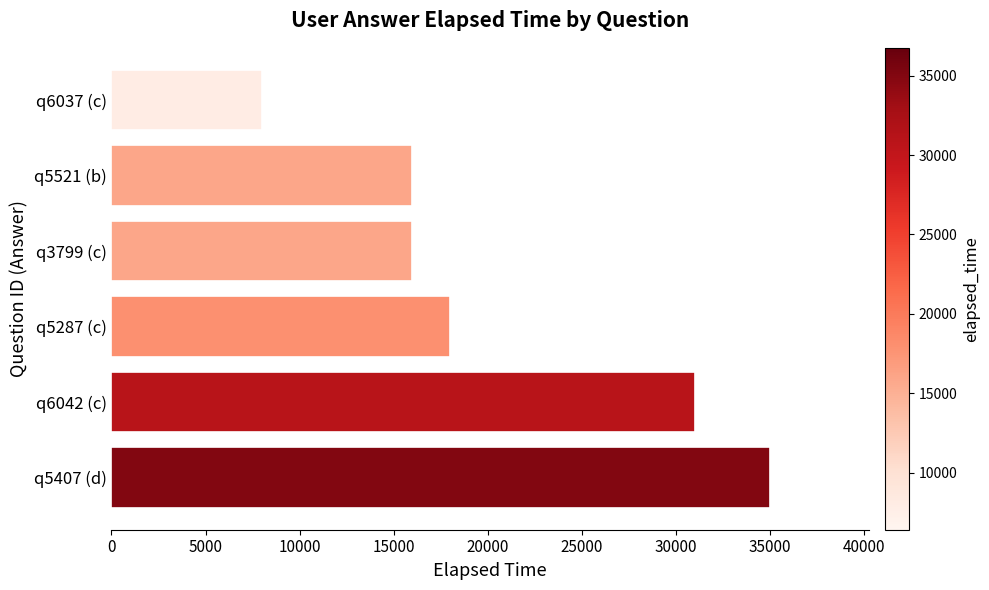

What is the ratio of the value at q6042 (c) to the value at q5287 (c)?

1.7